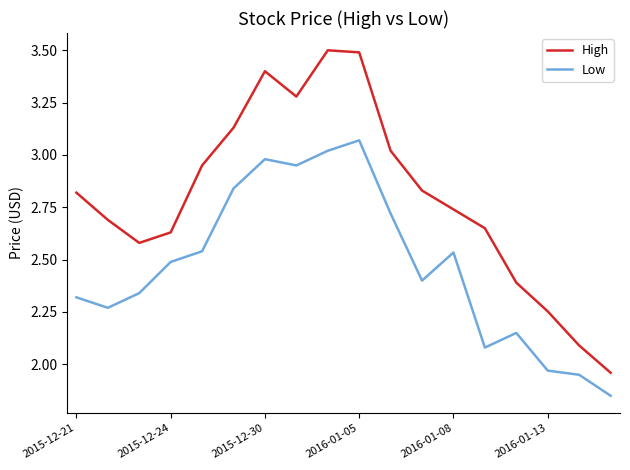

Does the chart have visible grid lines?

No